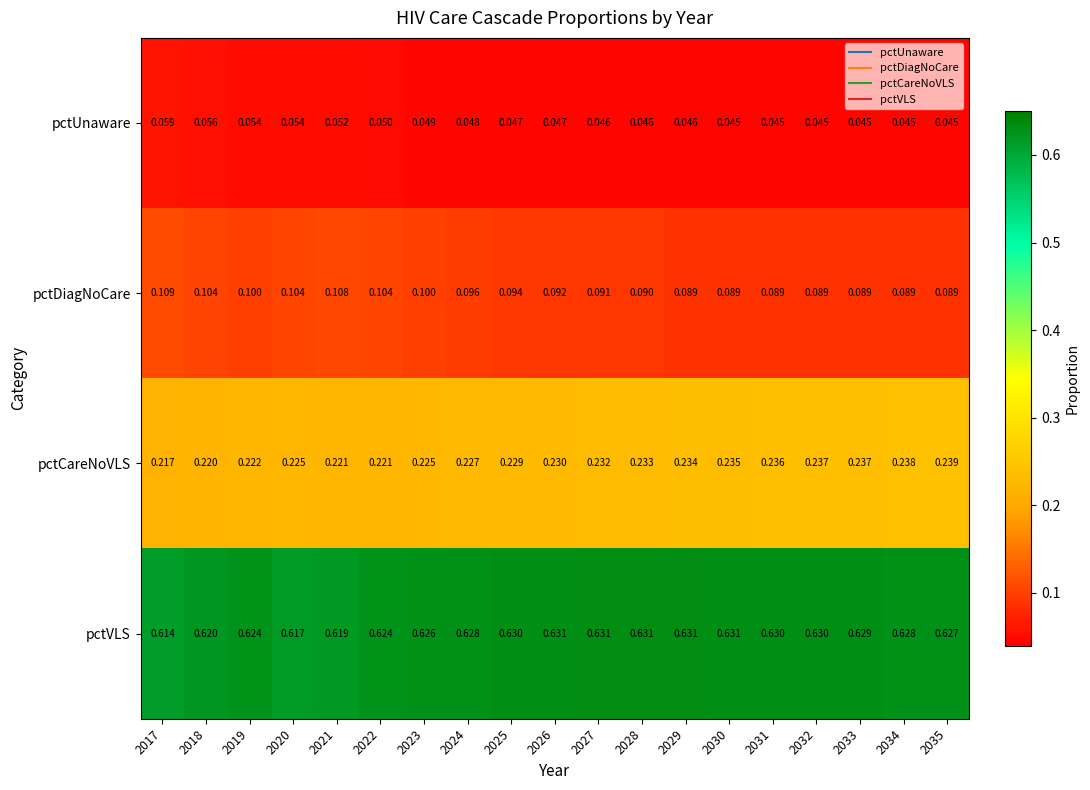

Which series has the largest total across all categories?

pctVLS